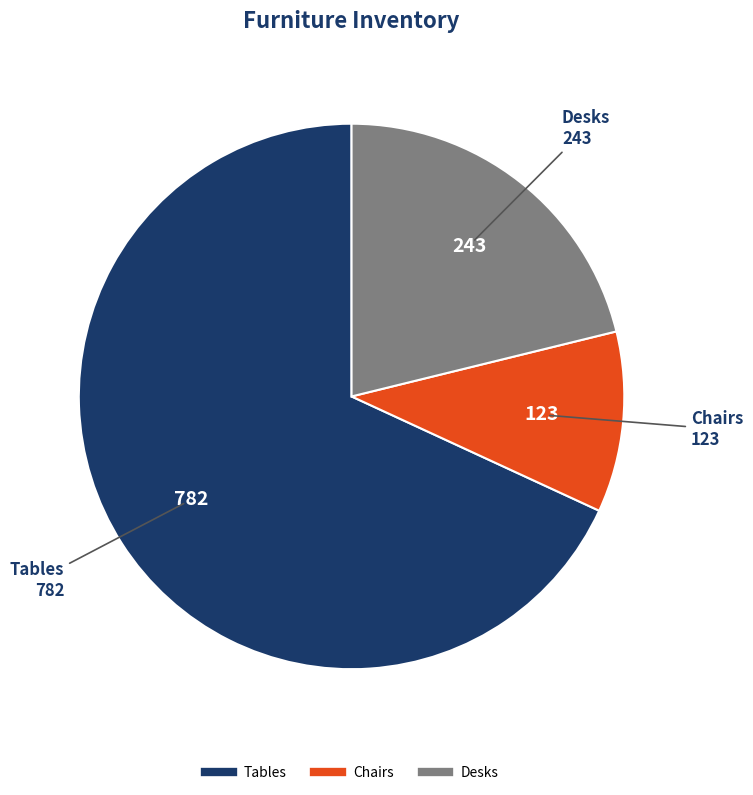

What is the smallest slice in the pie chart?

Chairs